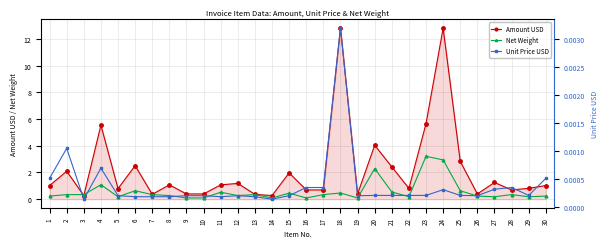

Rank the series at 21 from highest to lowest value.

Amount USD, Net Weight, Unit Price USD